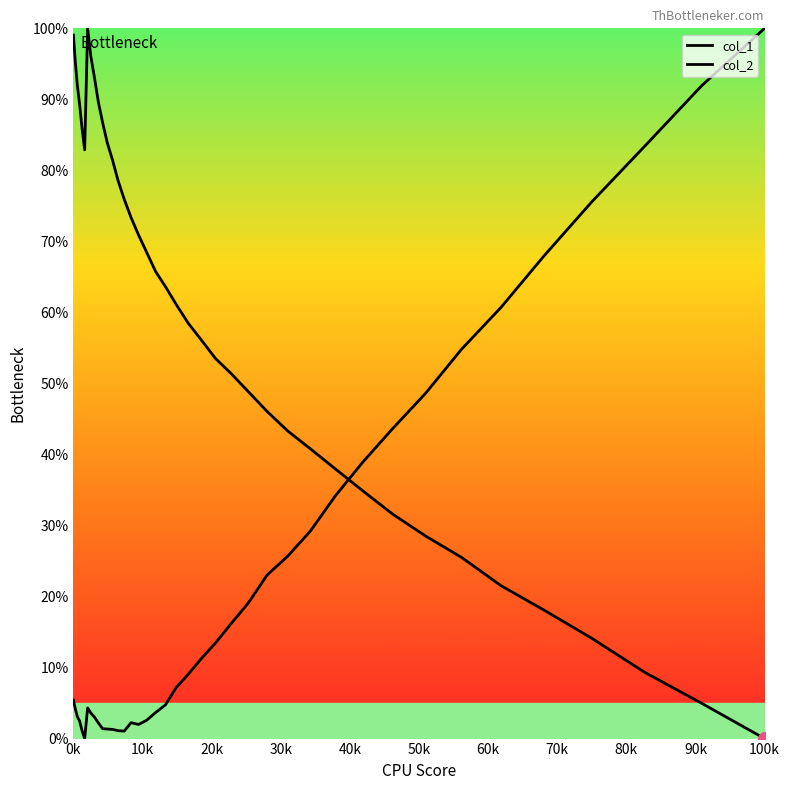

Does the chart display data point markers on the line(s)?

No